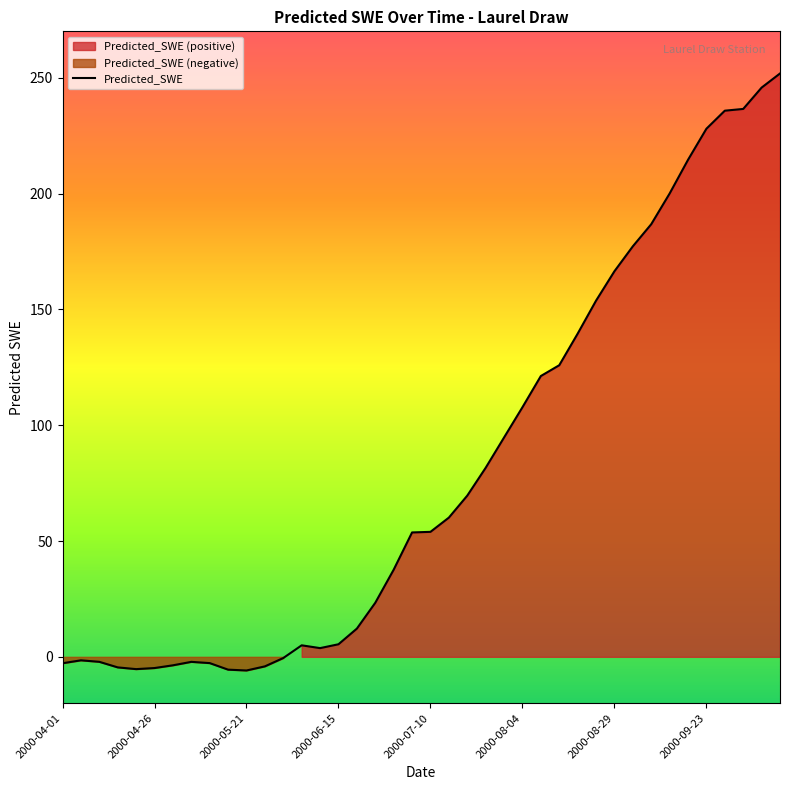

What is the lowest value of the Predicted_SWE series?

-5.9